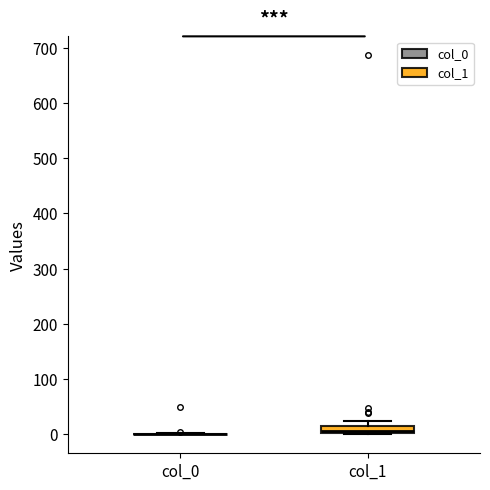

Comparing the boxes themselves (not the whiskers), which one is the tallest?

col_1